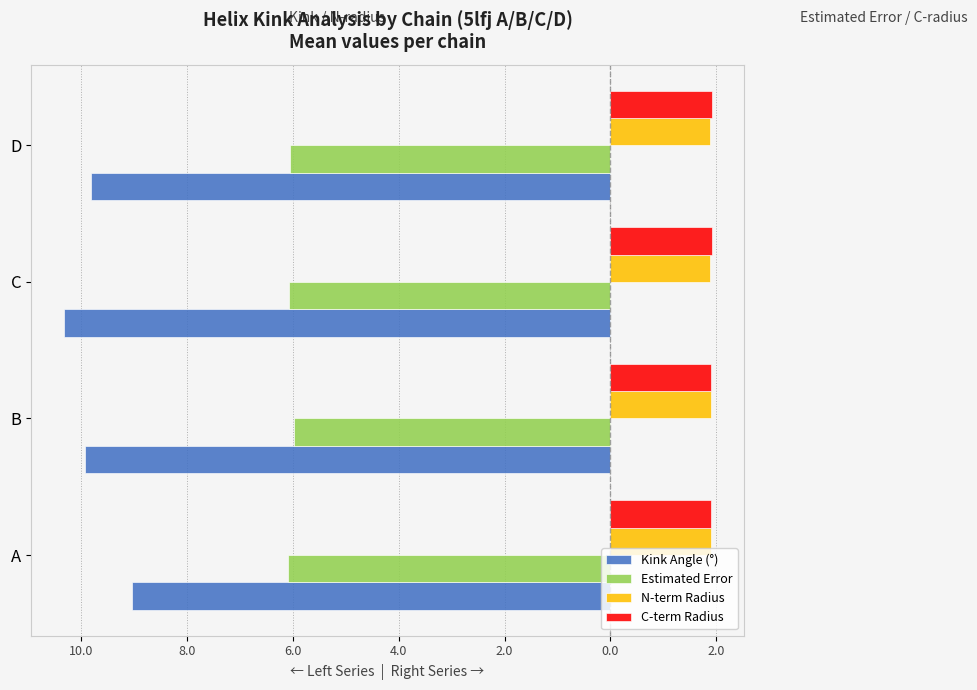

What are all the series names shown in the legend?

Kink Angle (°), Estimated Error, N-term Radius, C-term Radius